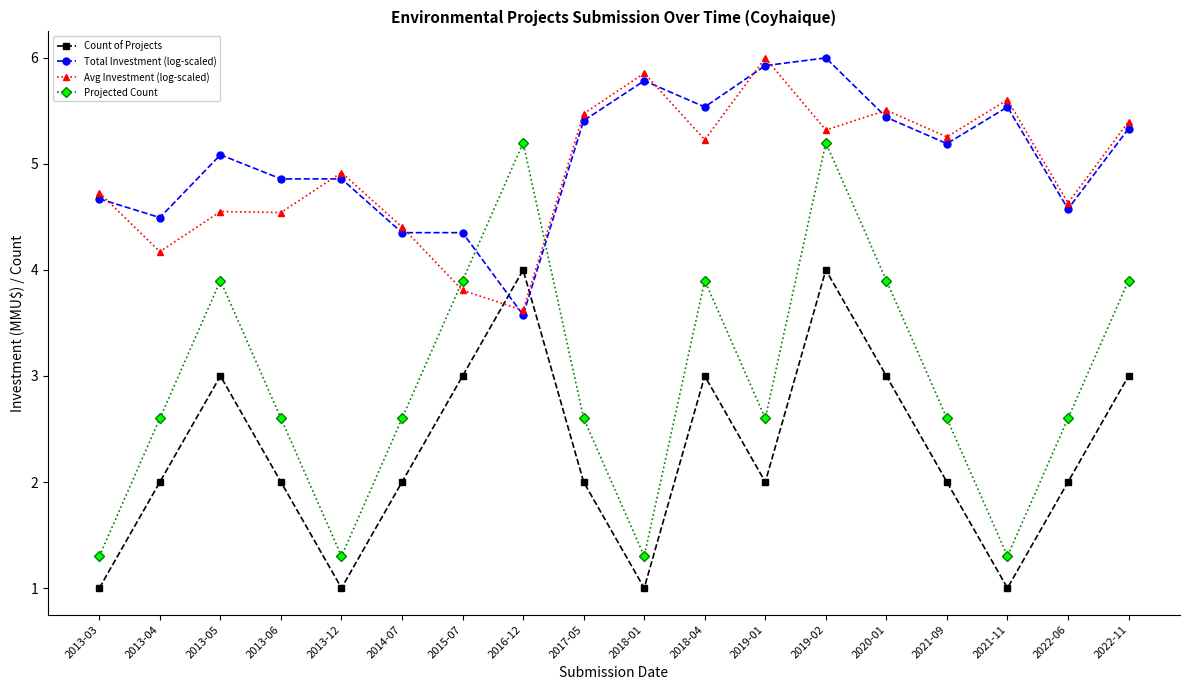

Which series has the widest spread of values?

Projected Count